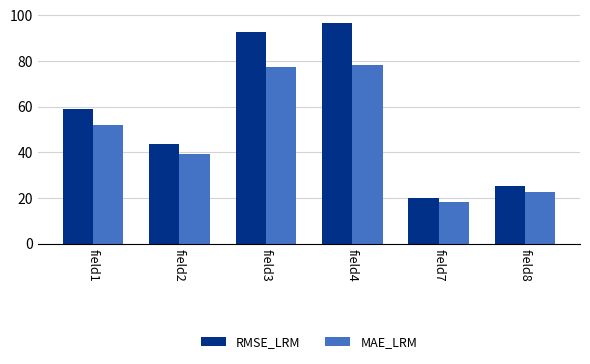

Reading left to right, what are all the values shown in this chart?

RMSE_LRM: 58.8	43.8	92.5	96.5	20.2	25.5
MAE_LRM: 52.1	39.3	77.2	78.4	18.3	22.7